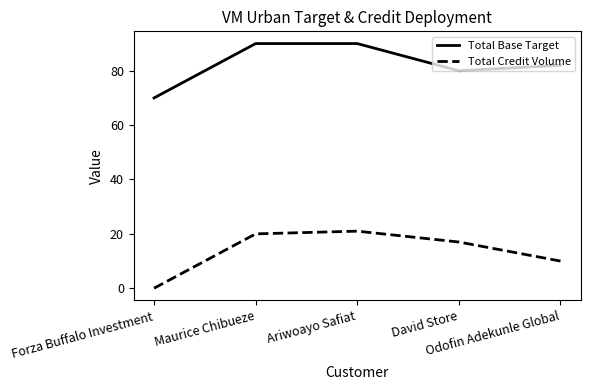

True or false: Total Base Target and Total Credit Volume intersect in this chart.

False